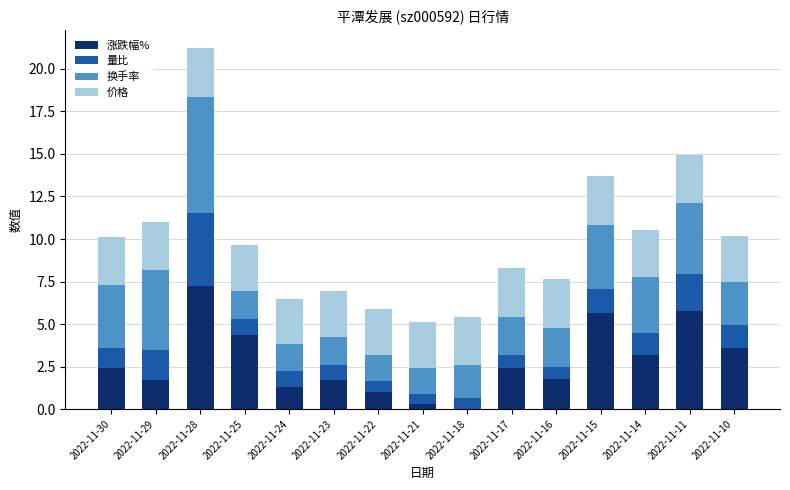

Does the chart contain stacked bars?

Yes